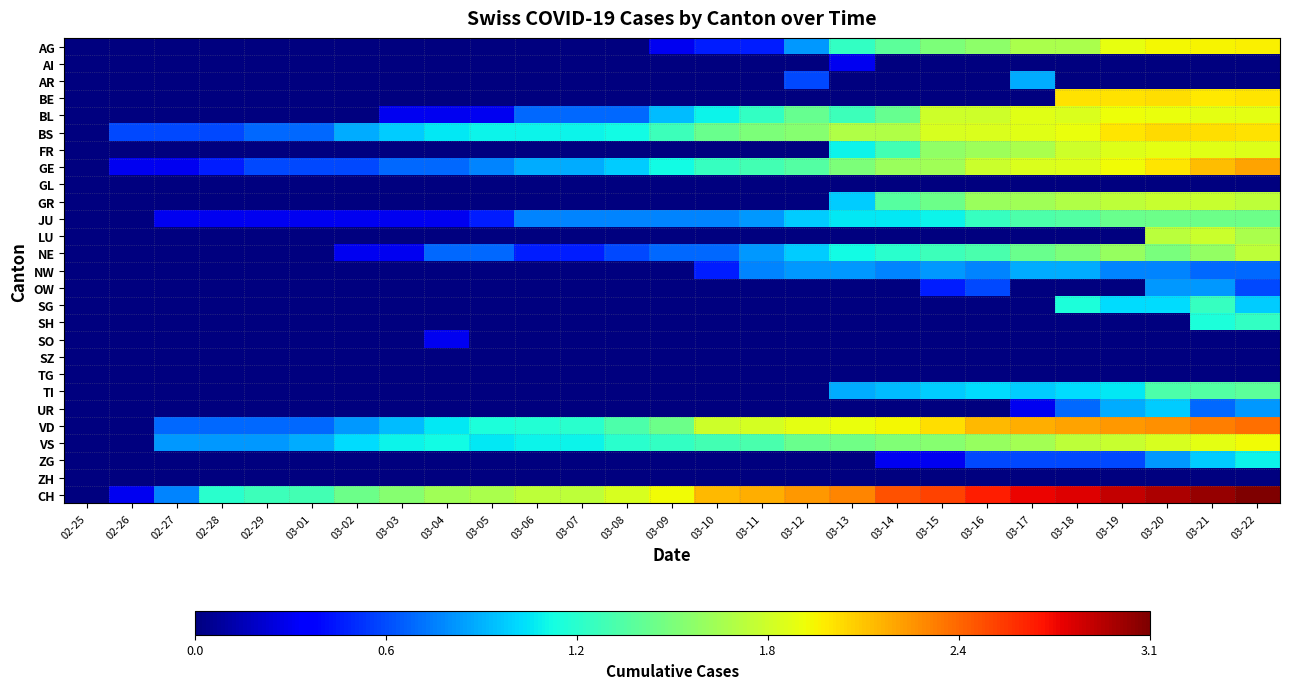

At which category is the sum across all series the highest?

03-22